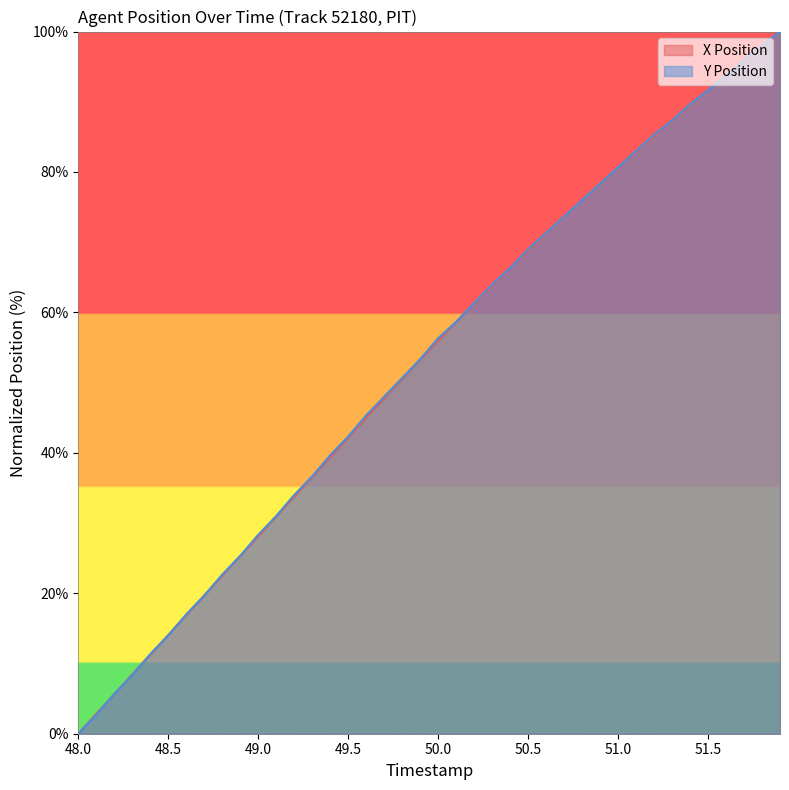

What is the value of the X Position point at the 23rd from the left?

61.2